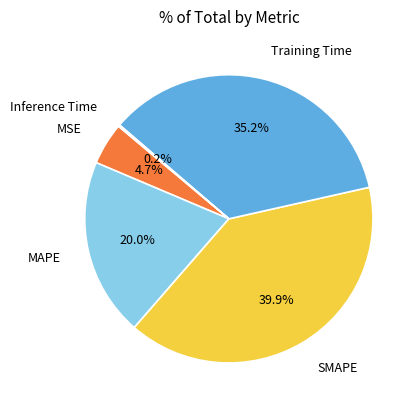

Does any single category account for the majority?

No